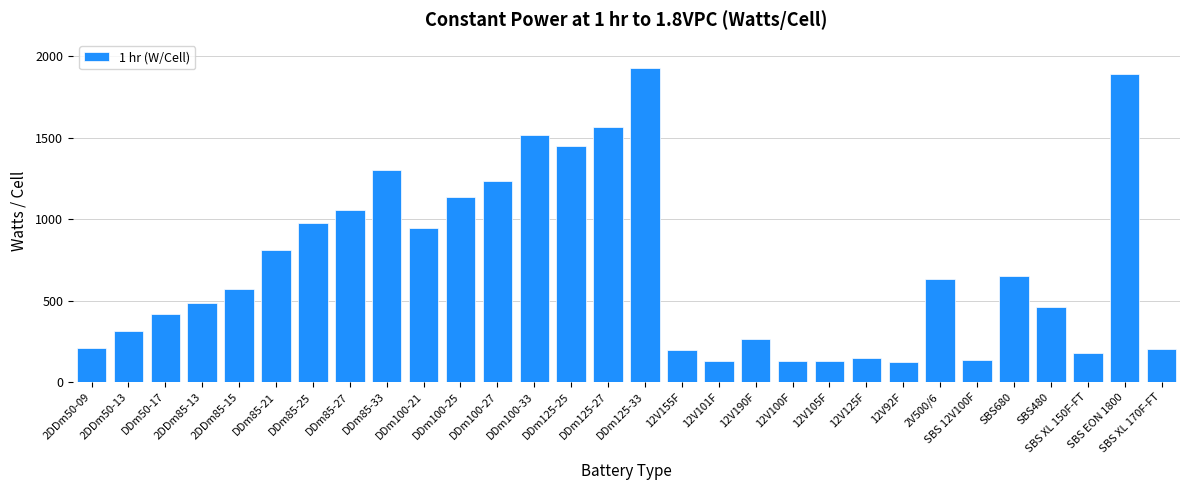

What is the average value?

705